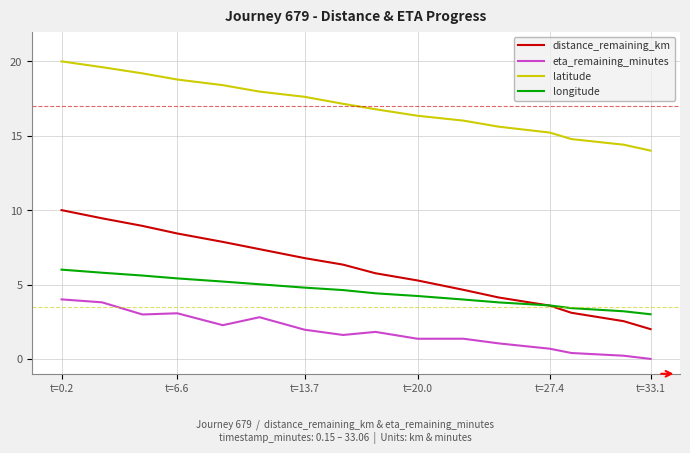

True or false: longitude and latitude intersect in this chart.

False